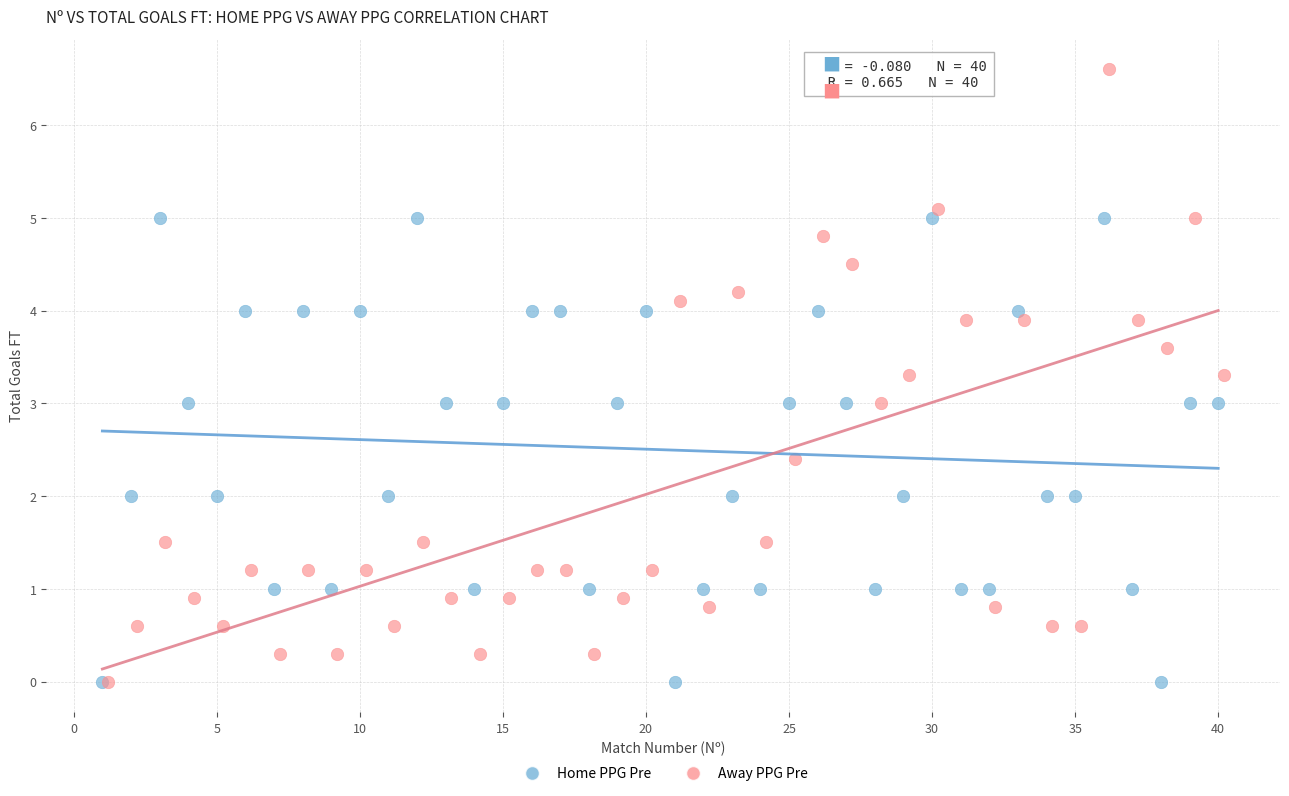

What are all the series names shown in the legend?

Home PPG Pre, Away PPG Pre